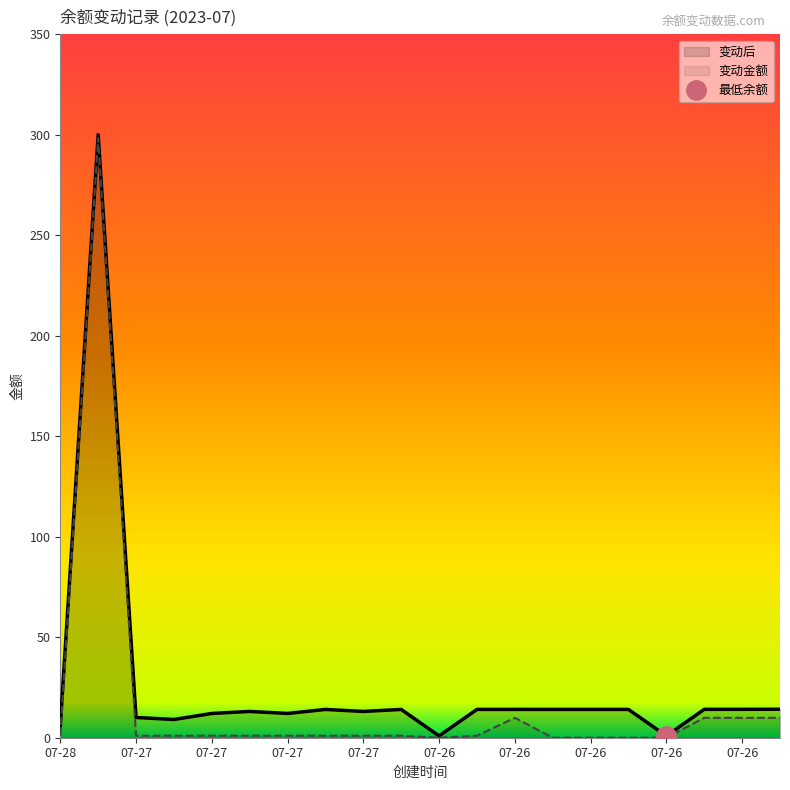

True or false: 变动金额 and 变动后 cross at least once.

False